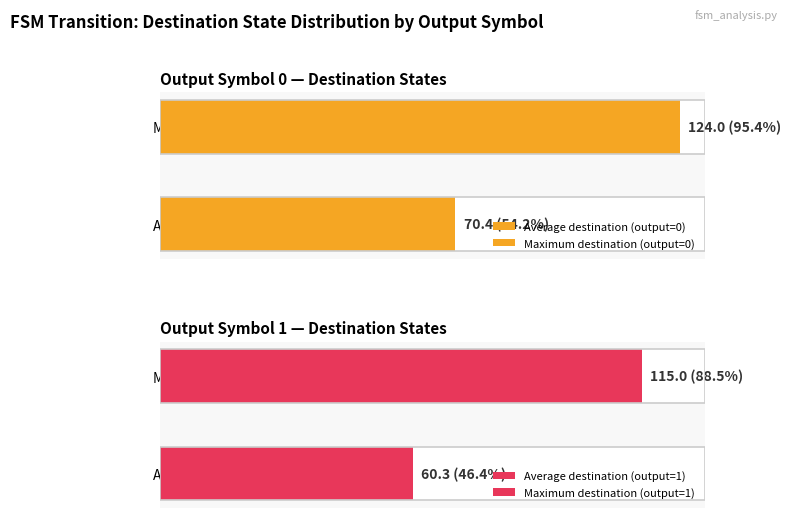

How many series are shown in this chart?

2